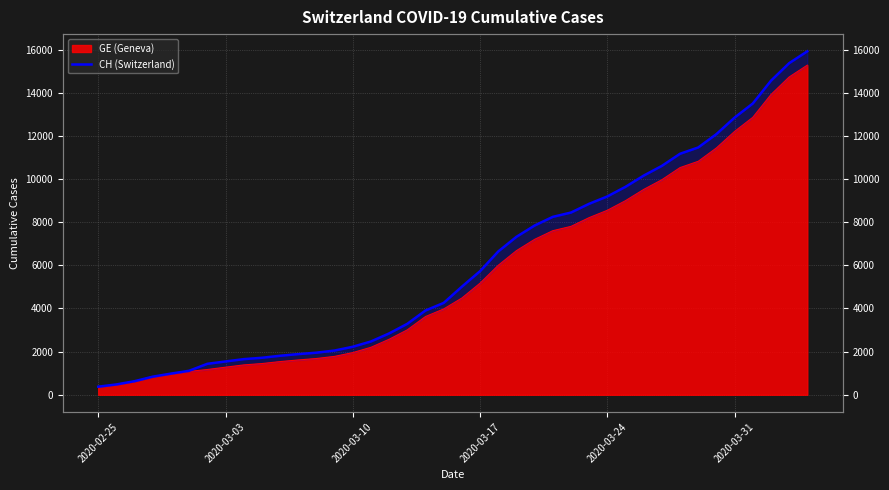

Does the chart have visible grid lines?

Yes